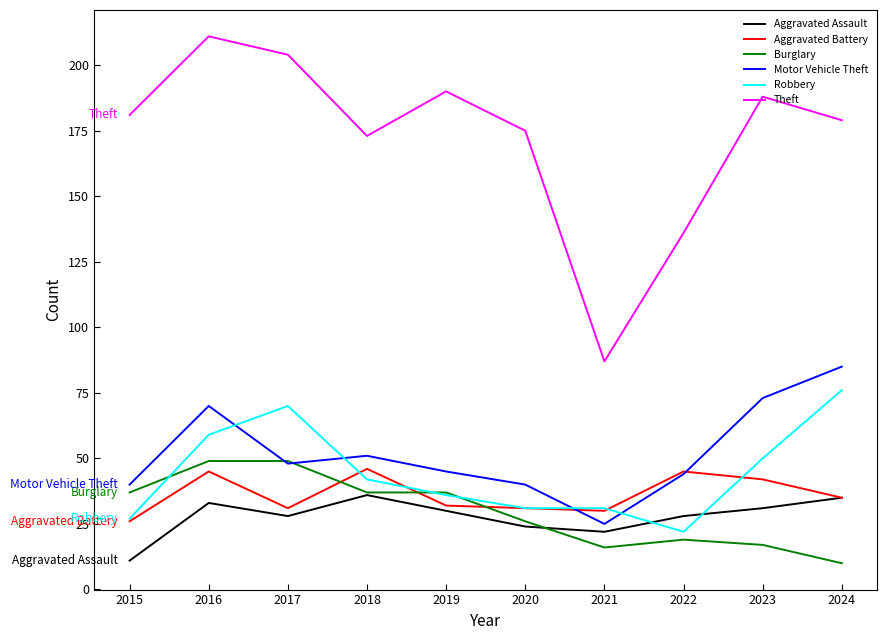

List the series in order of their peak value, lowest first.

Aggravated Assault, Aggravated Battery, Burglary, Robbery, Motor Vehicle Theft, Theft